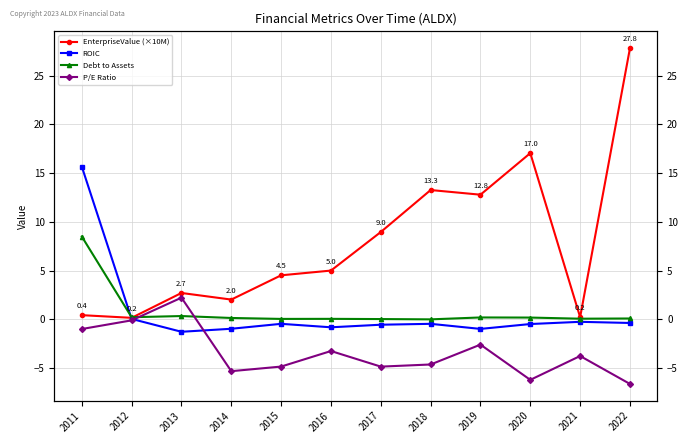

Which series has the largest range (max minus min)?

EnterpriseValue (×10M)